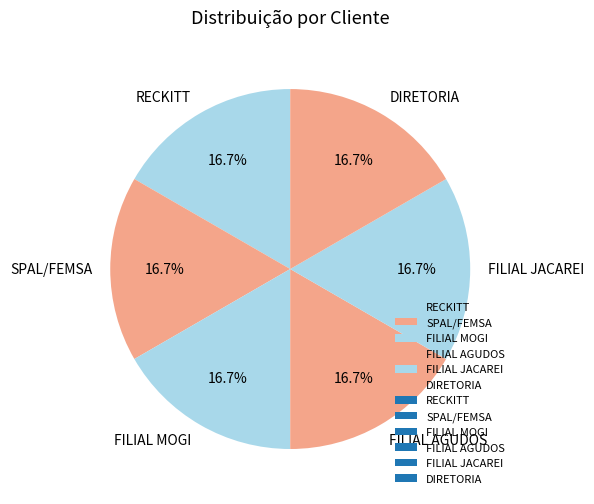

What percentage is the DIRETORIA slice, to the nearest percent?

17%